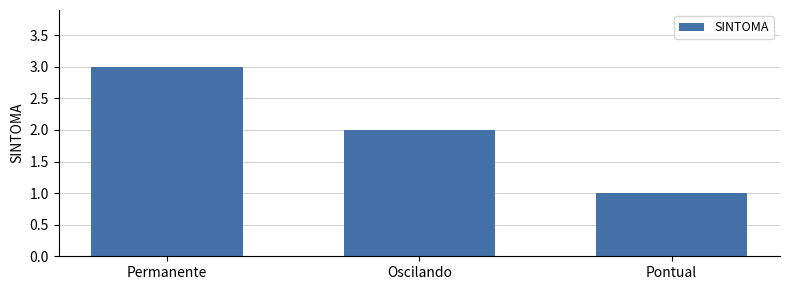

What is the average value?

2